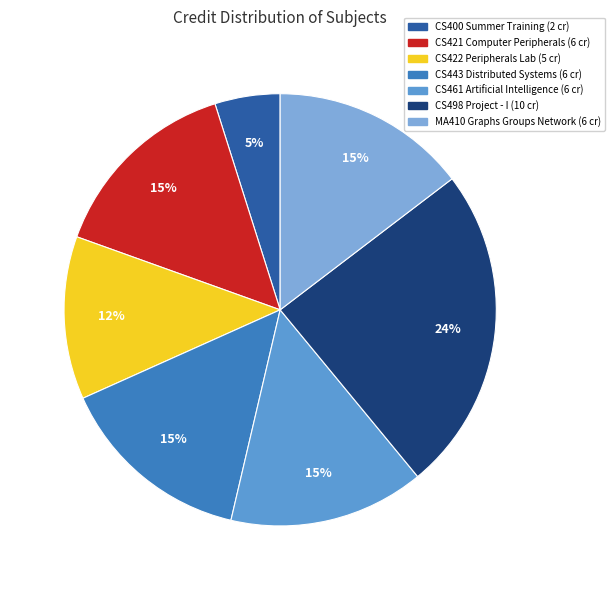

How many segments does this pie chart have?

7